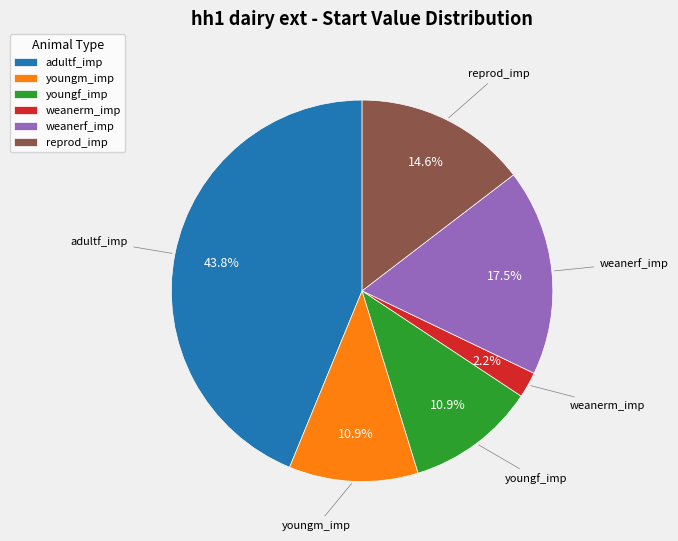

To the nearest percent, what percentage of the pie is youngm_imp?

11%